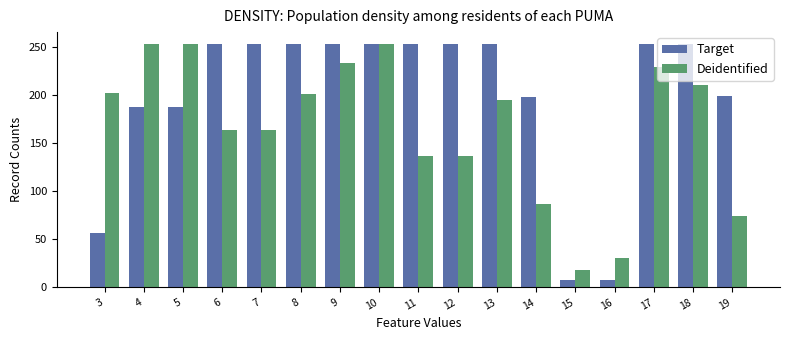

True or false: Target has a value of 250 at 5.

False